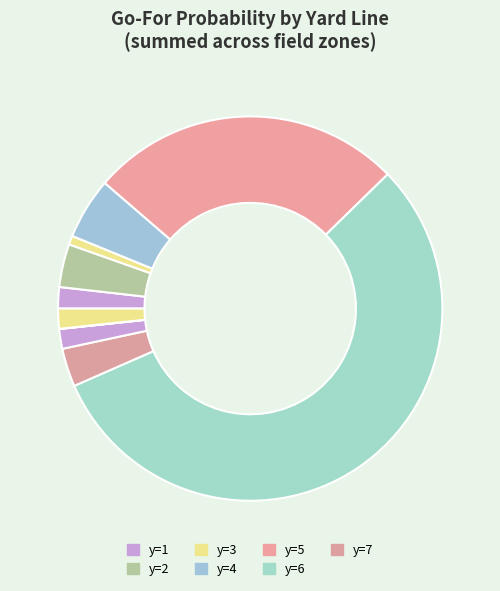

Rank the categories by value from lowest to highest.

y=9, y=3, y=8, y=10, y=1, y=7, y=2, y=4, y=5, y=6